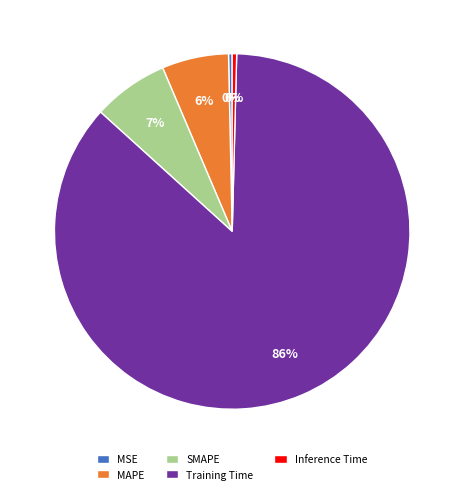

Is there any slice that represents more than half of the pie?

Yes